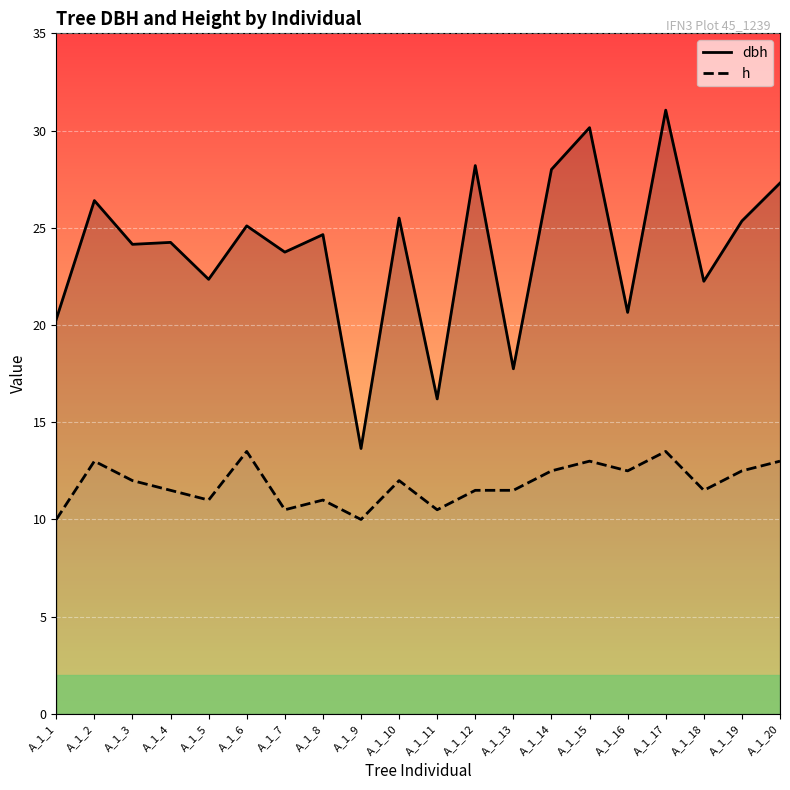

The value of h at A_1_6 is 13.5. True or false?

True